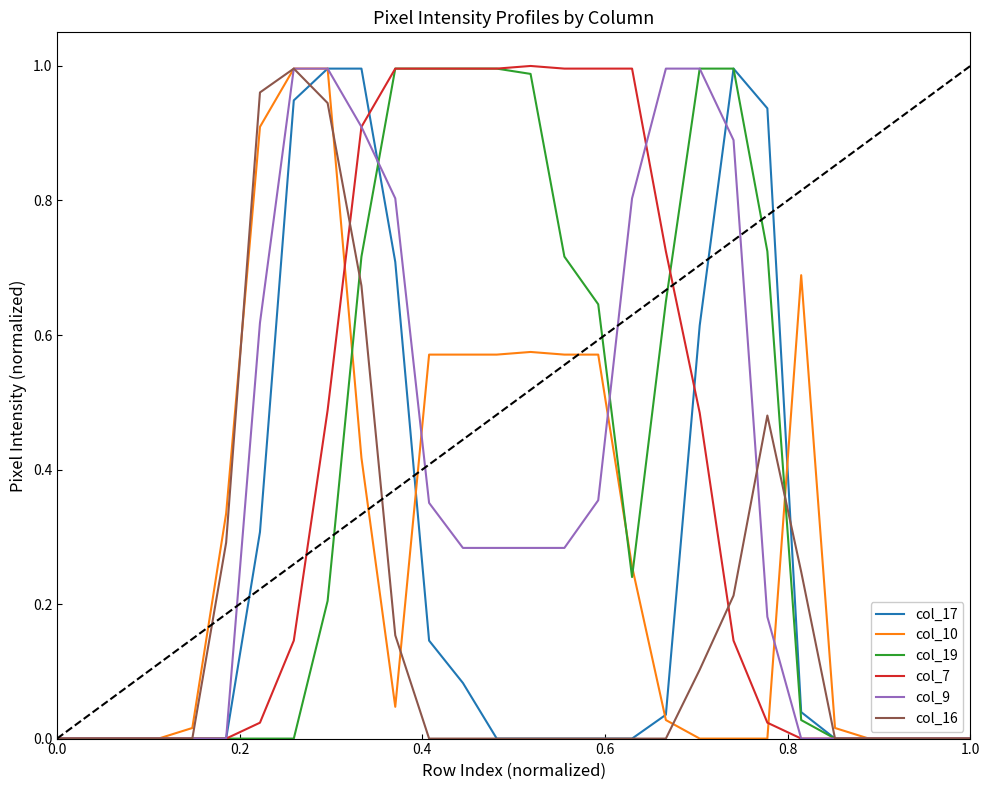

What is the sum of all col_7 values?

10.9